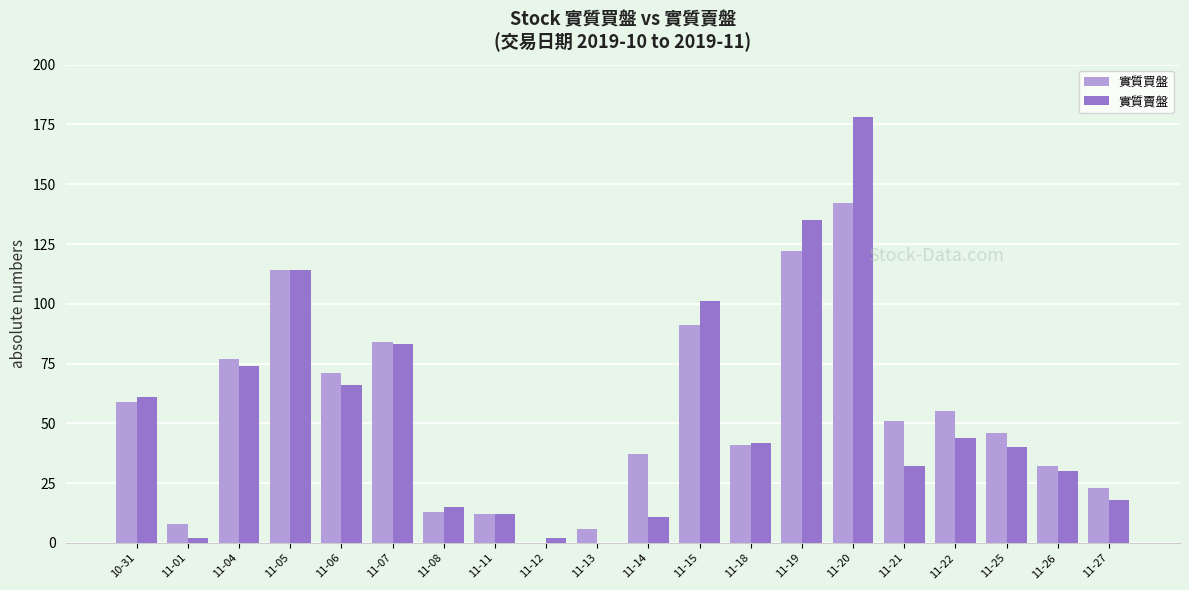

Between 11-13 and 11-19, which series saw the biggest shift?

實質賣盤